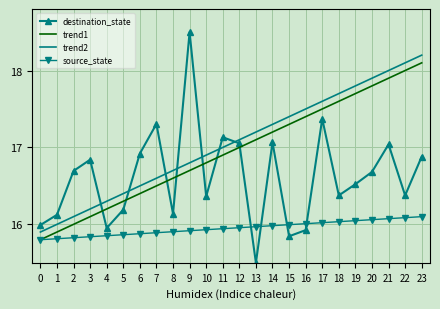

How many categories are shown in the chart?

24